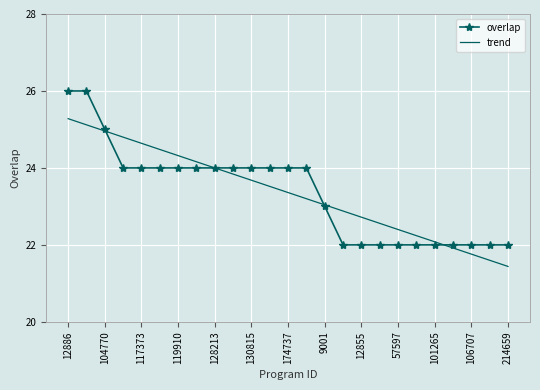

Rank the series by their maximum value, from lowest to highest.

trend, overlap